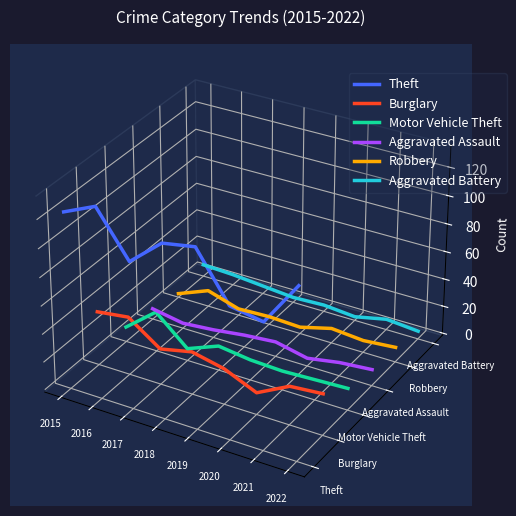

Which has a higher value, 2018 or 2021?

2018